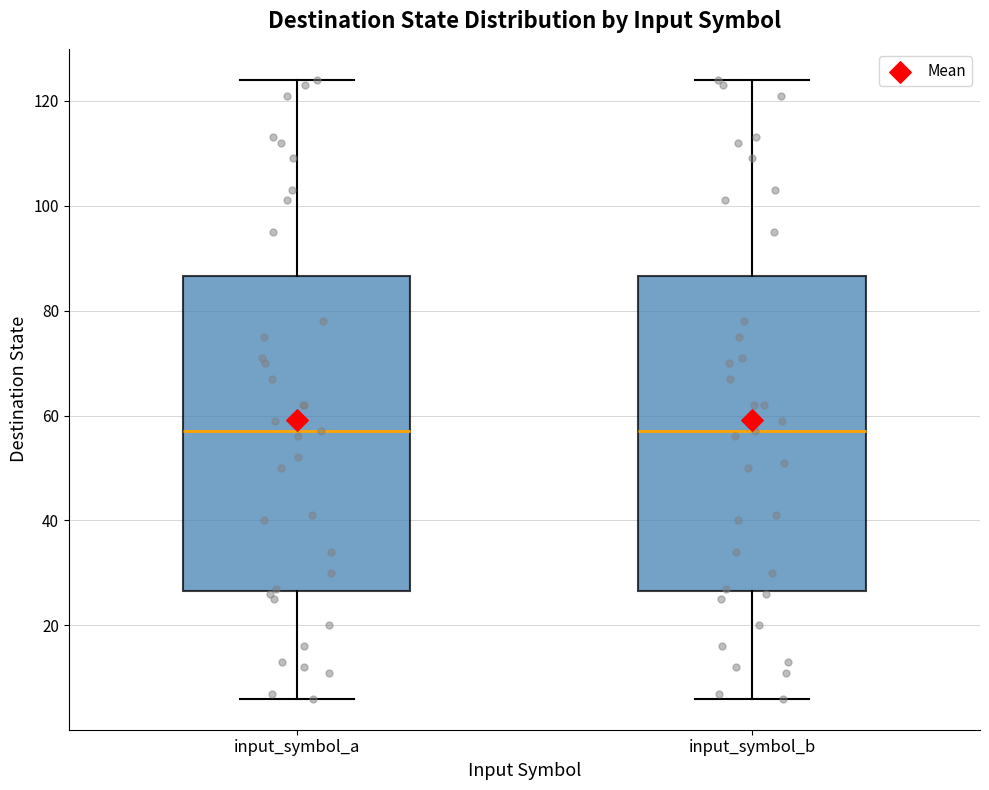

Reading left to right, read every box against the y-axis: the position of its median line, the range the box covers, and the ends of its whiskers. The values are not printed on the chart, so give them approximately, as read against the axis.

input_symbol_a: median 58, box 26 to 86, whiskers 6 to 124
input_symbol_b: median 58, box 26 to 86, whiskers 6 to 124